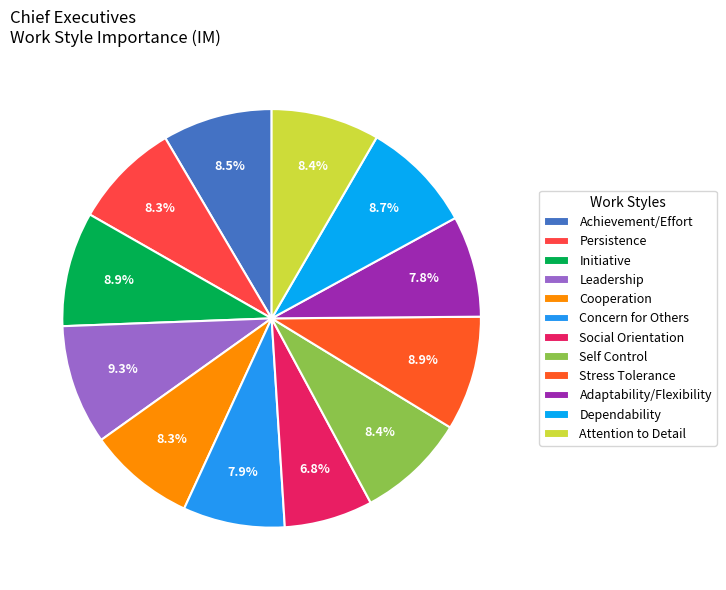

To the nearest percent, what is the average slice percentage?

8%